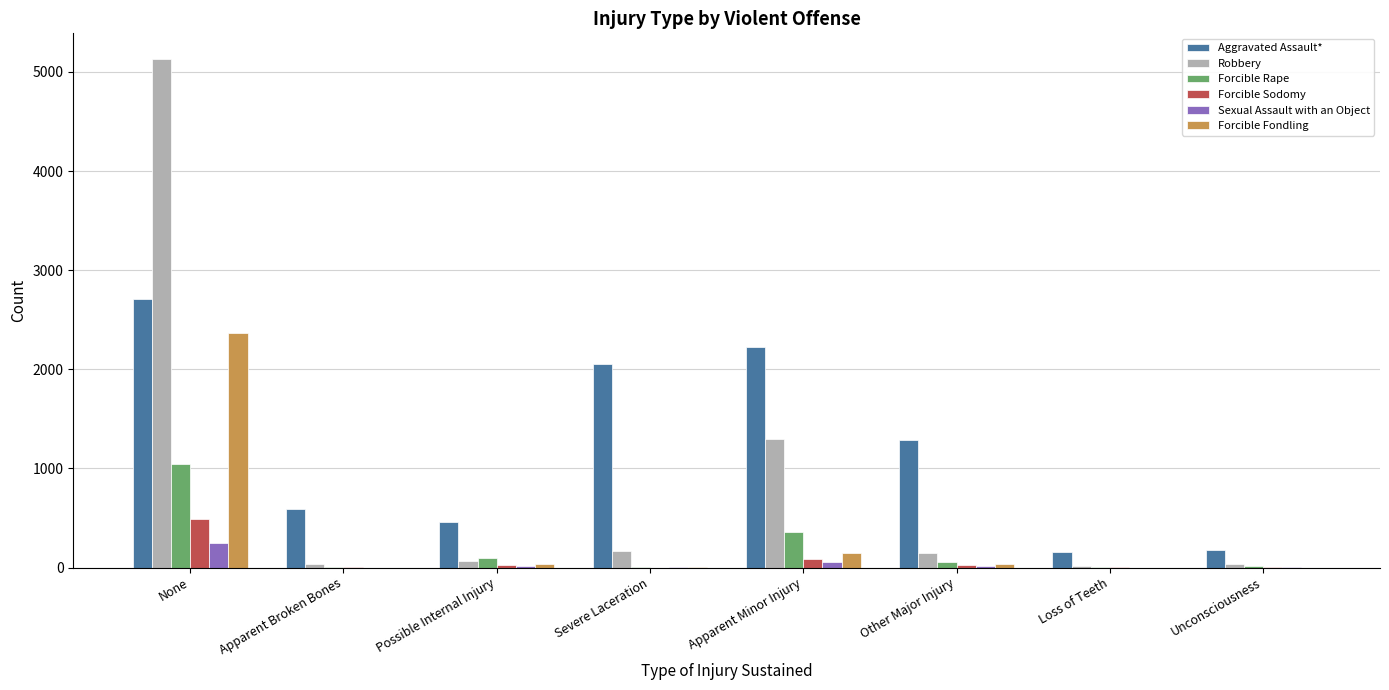

Which label corresponds to the largest value in the chart?

None